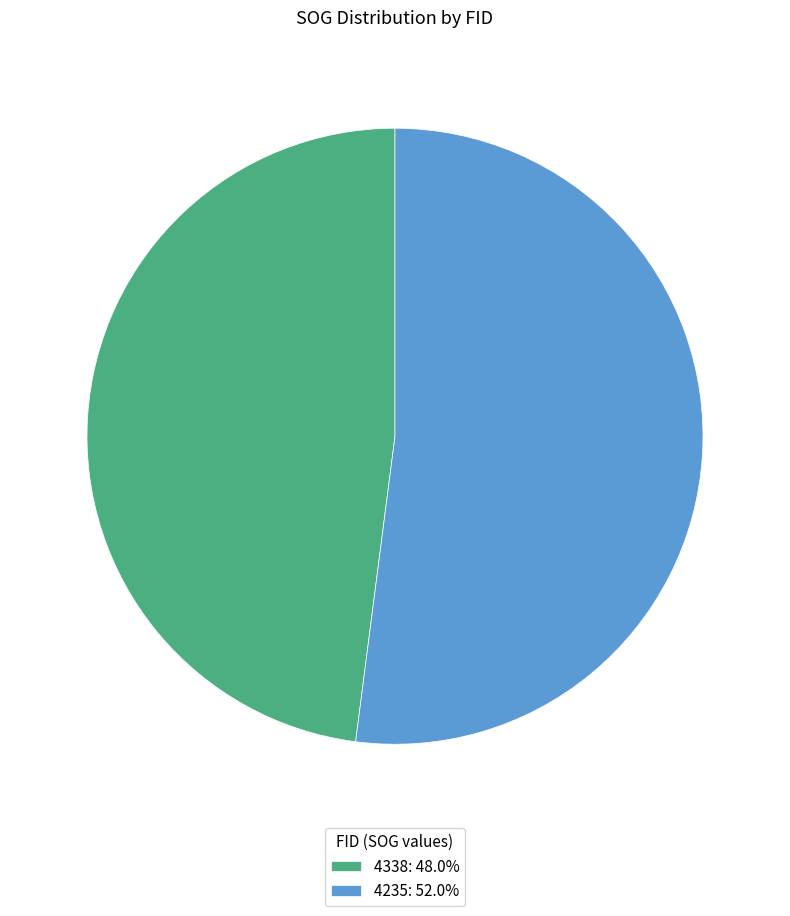

Does 4338: 48.0% represent more than half of the total?

No